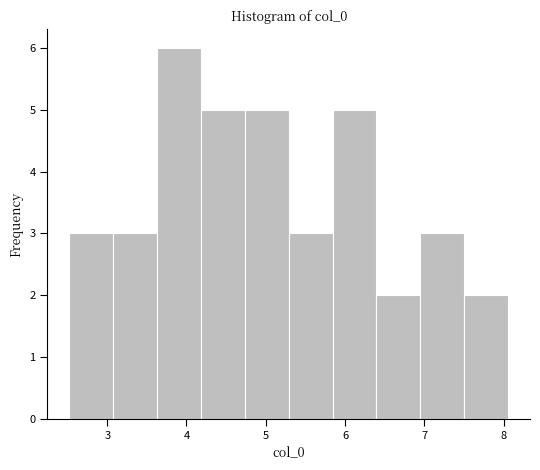

Over which range of the x-axis is the bar tallest?

3.6 to 4.2